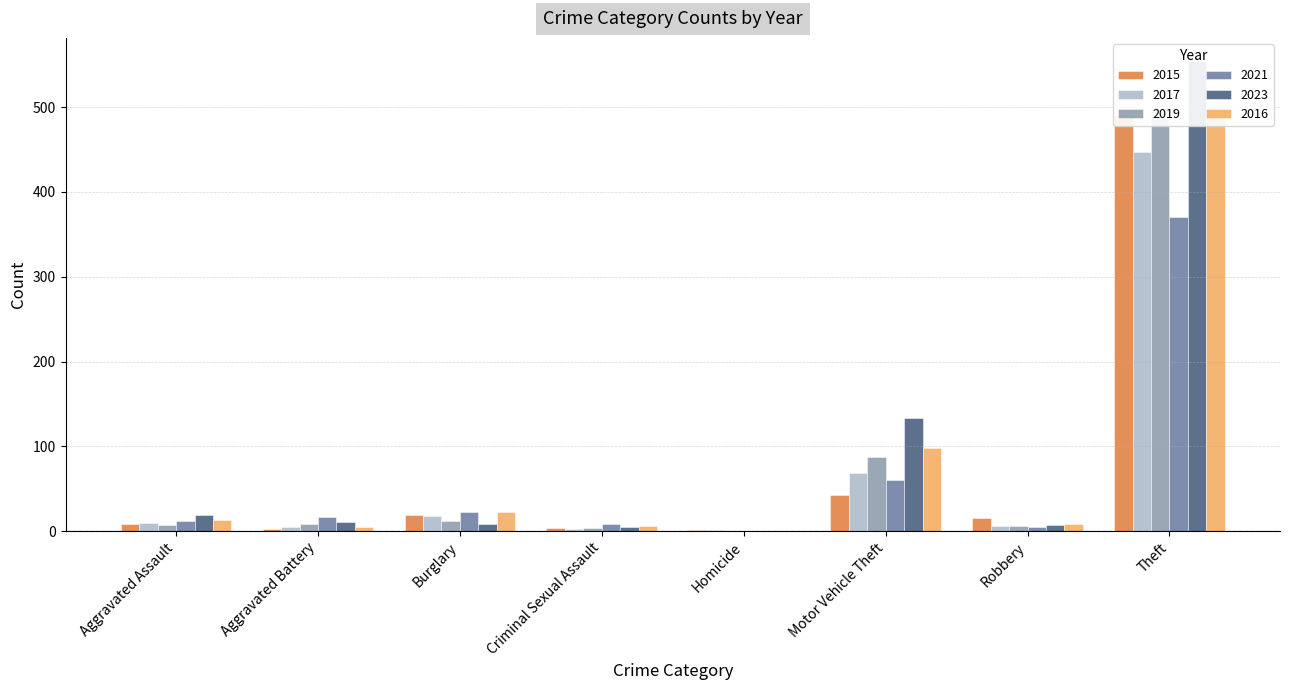

Is it true that 2021 equals 37 at Burglary?

False